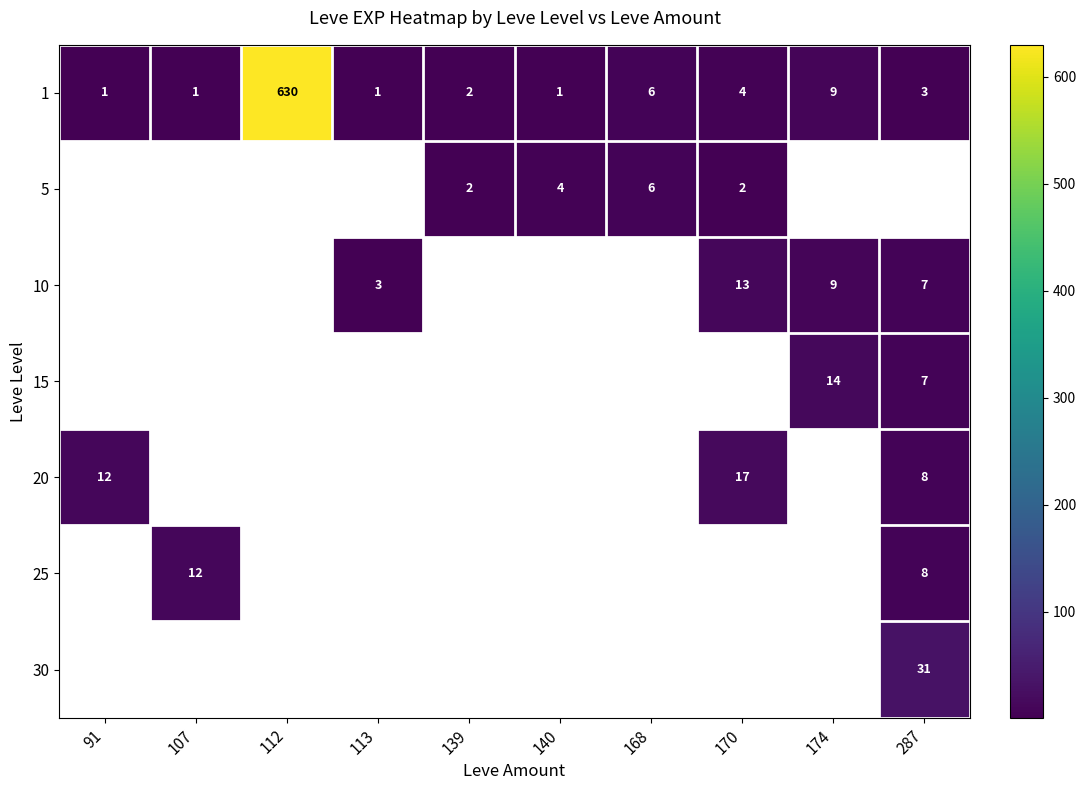

What is the highest value of the 1 series?

630